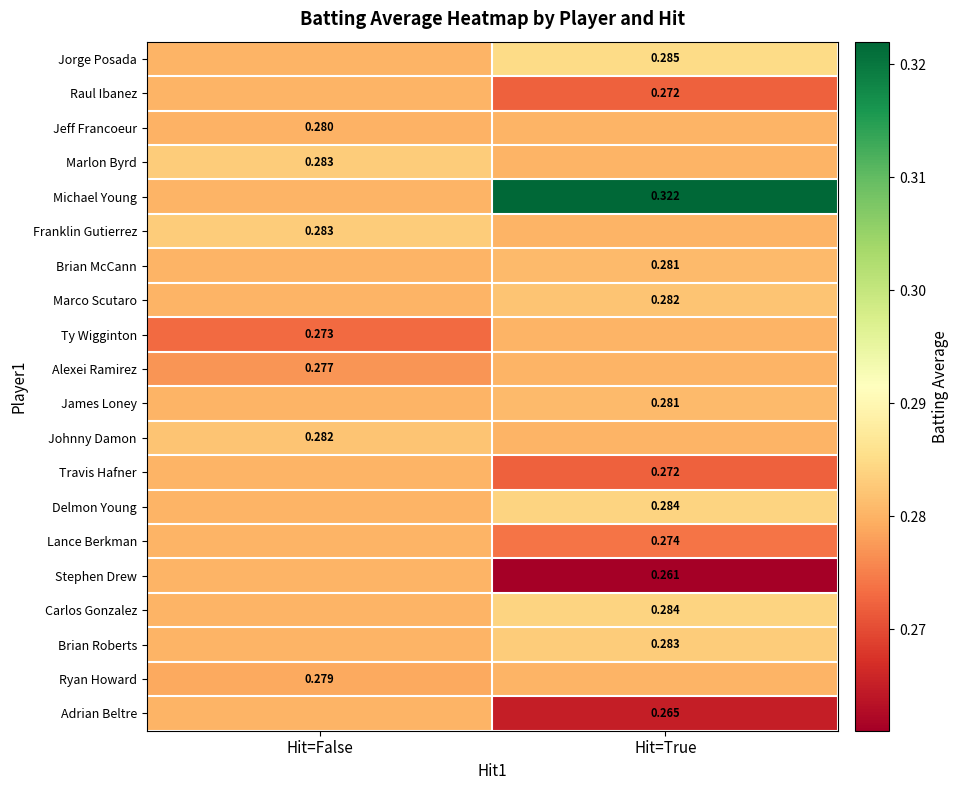

Is the value of Ryan Howard at Hit=False greater than the value of Raul Ibanez at Hit=True?

Yes